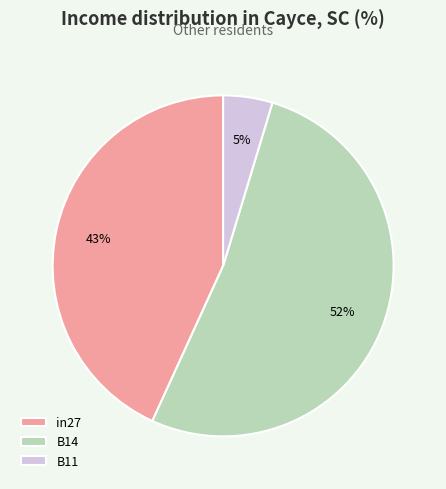

Rank the categories by value from highest to lowest.

B14, in27, B11